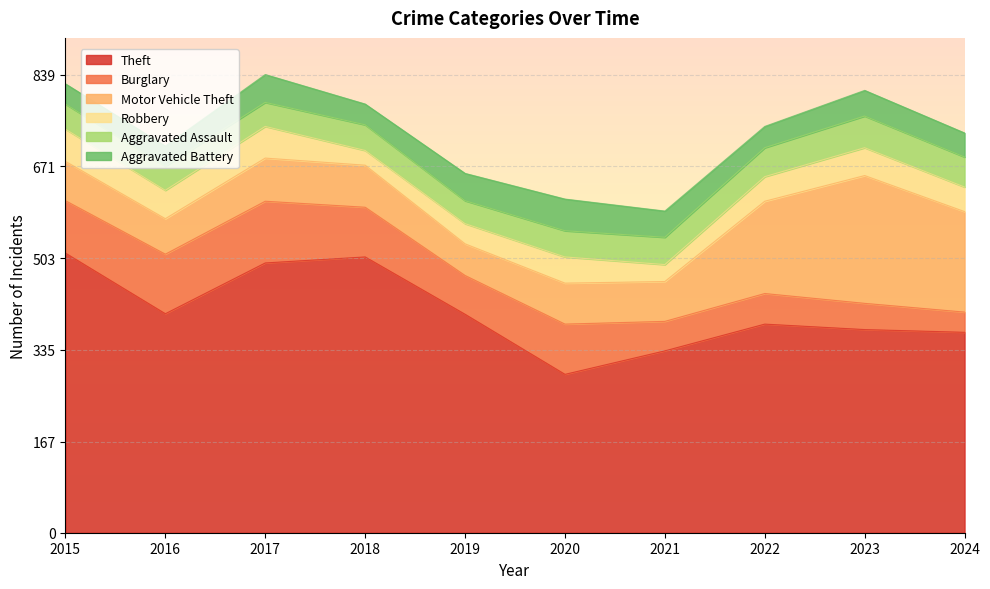

Is it true that Robbery equals 78 at 2017?

False